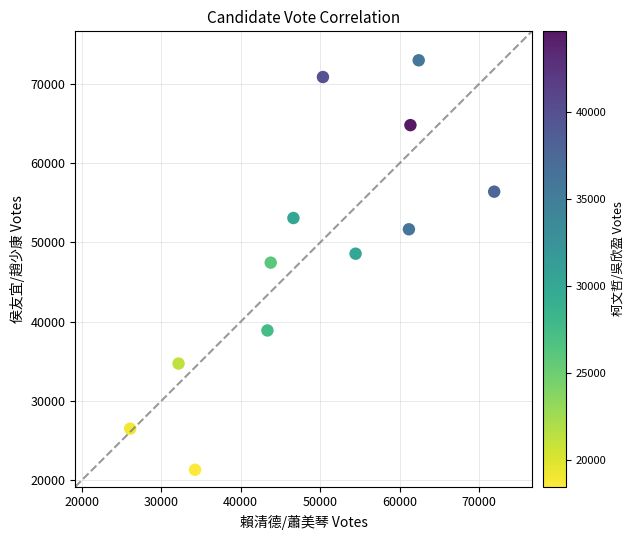

What is the range of Y values (max minus min)?

51603